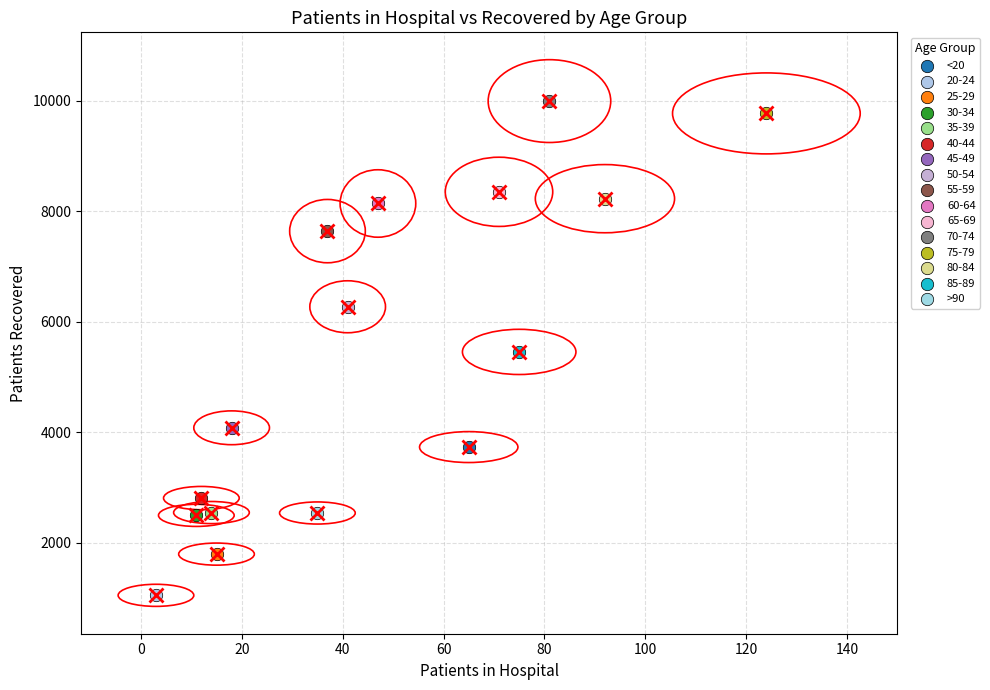

What are all the series names shown in the legend?

<20, 20-24, 25-29, 30-34, 35-39, 40-44, 45-49, 50-54, 55-59, 60-64, 65-69, 70-74, 75-79, 80-84, 85-89, >90